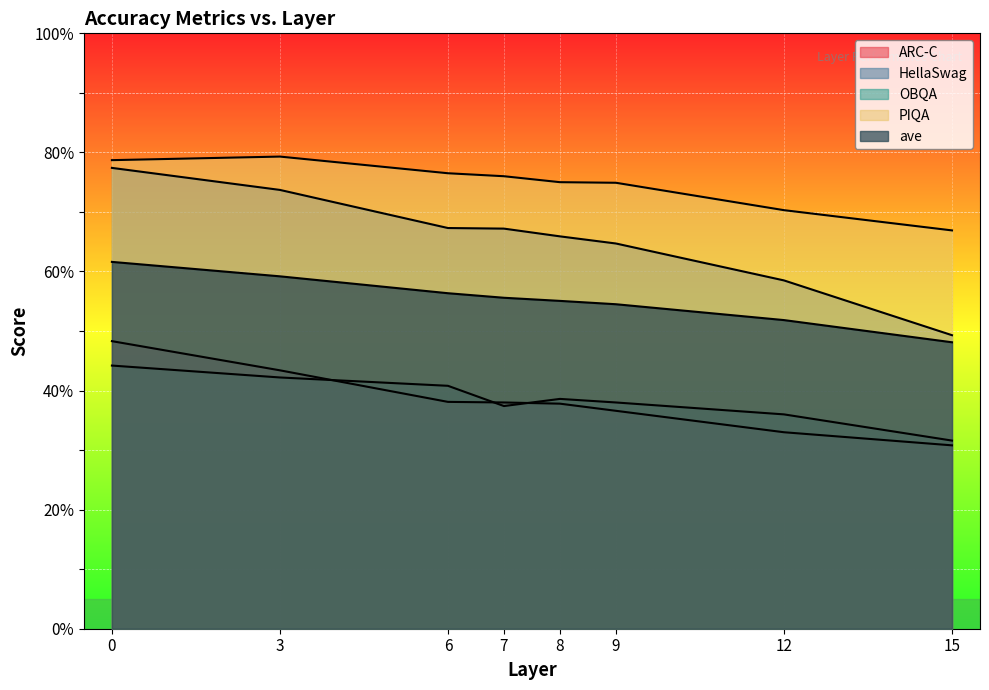

What is the difference between the maximum and minimum values in the ave series?

13.5